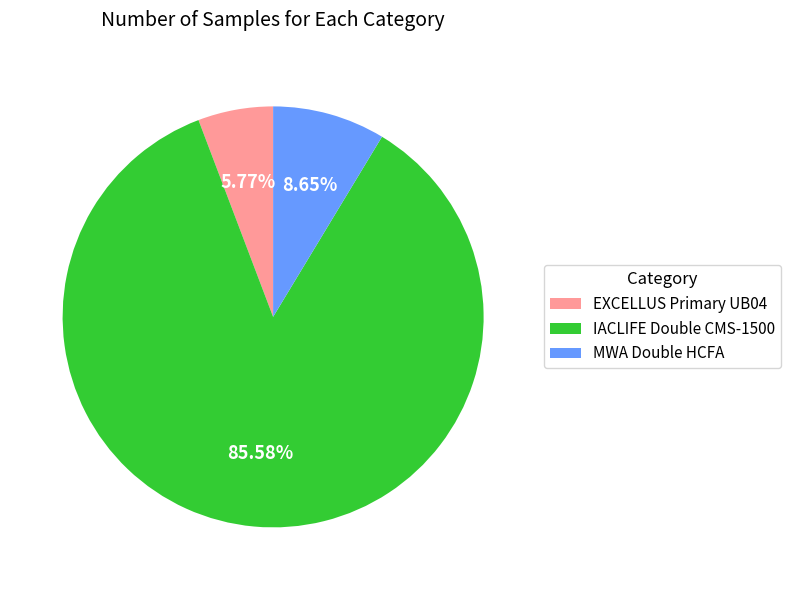

Which category has the biggest portion of the pie?

IACLIFE Double CMS-1500